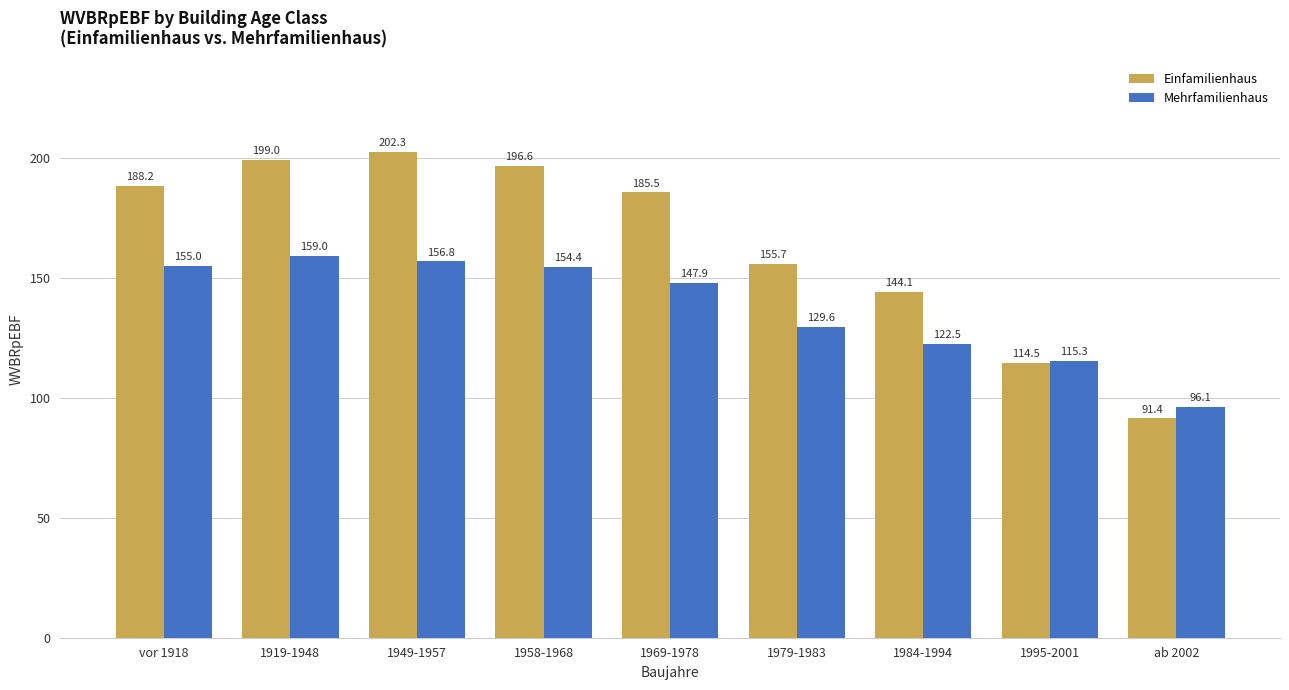

Rank the series by their average value, from highest to lowest.

Einfamilienhaus, Mehrfamilienhaus